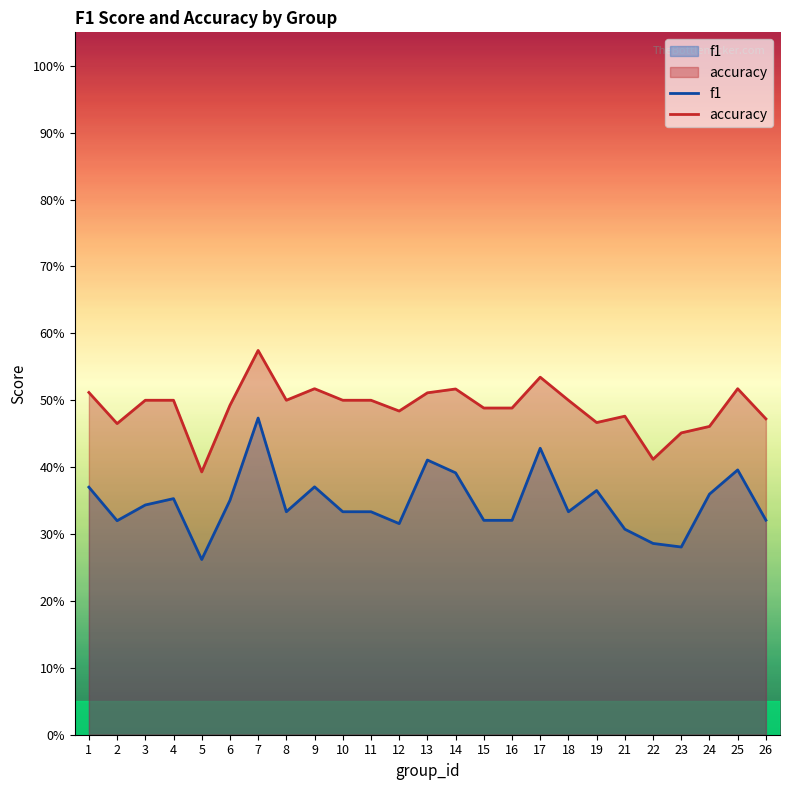

Which series has the largest total across all categories?

accuracy